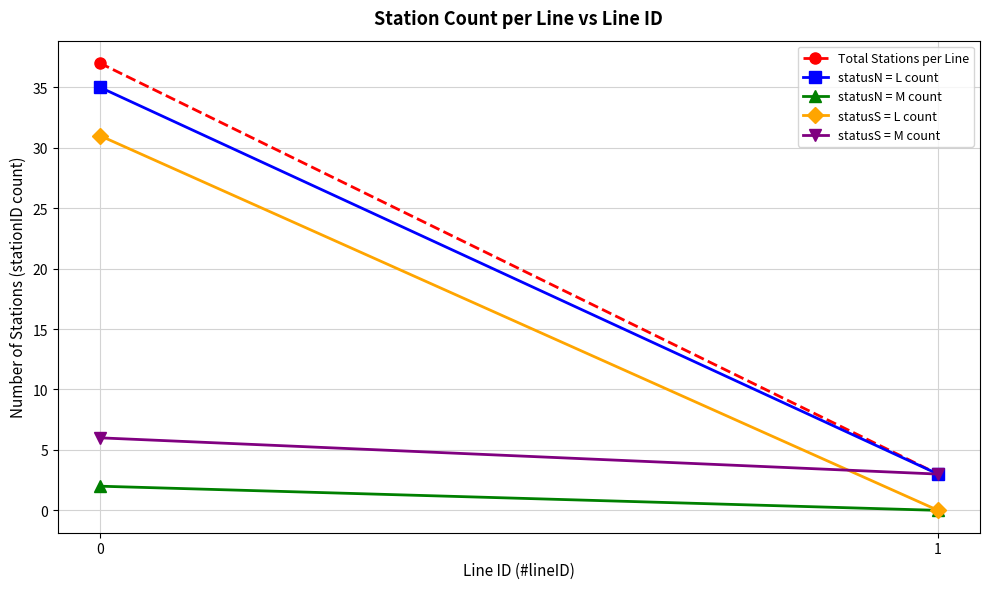

Which series has the largest range (max minus min)?

Total Stations per Line